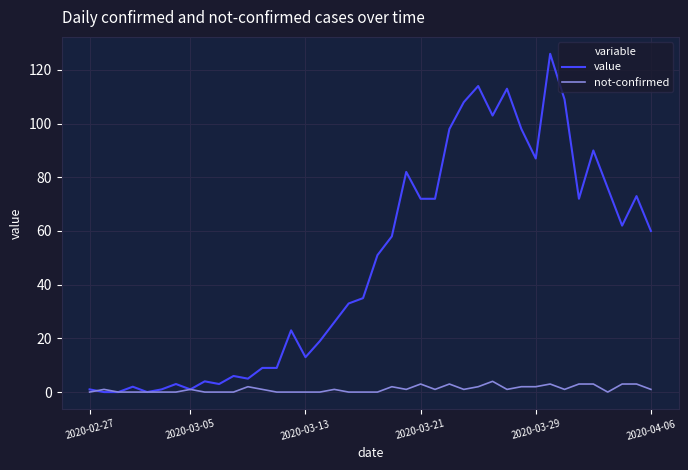

Which series has the largest range (max minus min)?

value